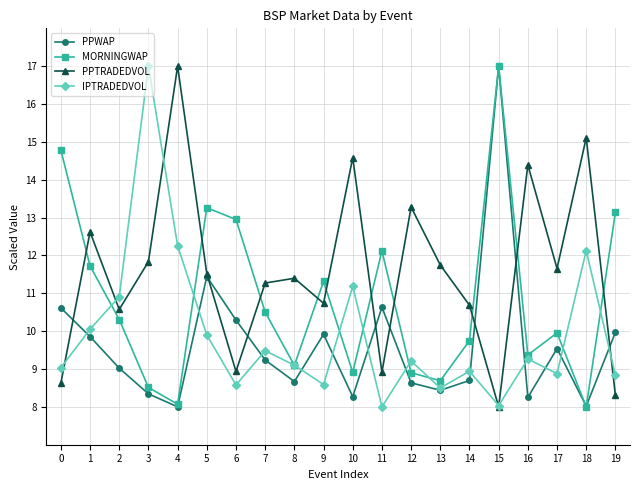

Where is the first local minimum for IPTRADEDVOL?

6